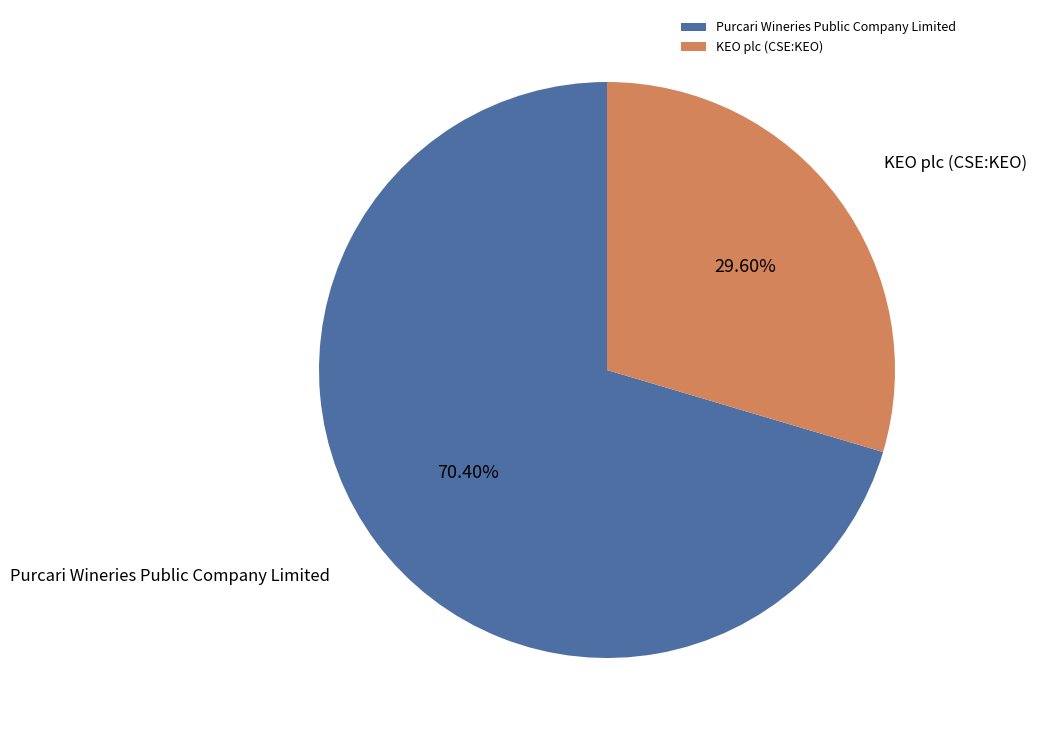

Count the number of slices in the pie.

2